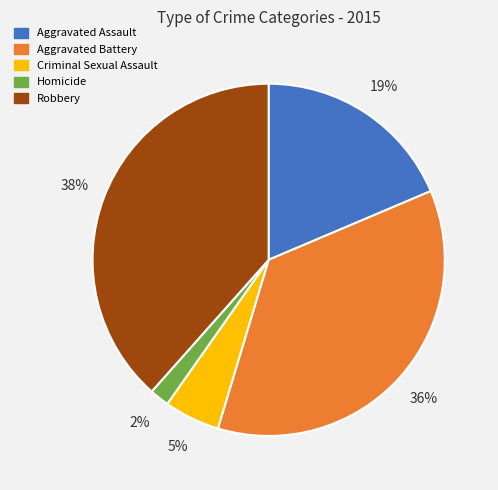

Approximately how many times larger is the value at Criminal Sexual Assault compared to Aggravated Assault?

0.3